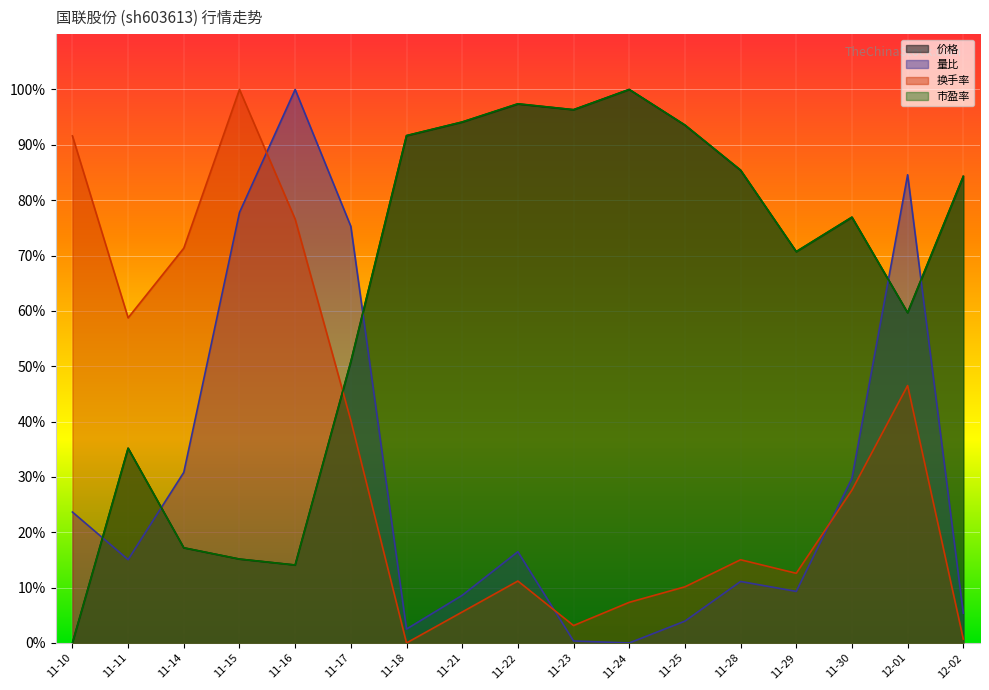

Reading left to right, what are all the values shown in this chart?

价格: 11-10=0.0	11-11=35.2	11-14=17.2	11-15=15.2	11-16=14.1	11-17=50.8	11-18=91.6	11-21=94.1	11-22=97.4	11-23=96.3	11-24=100.0	11-25=93.6	11-28=85.4	11-29=70.7	11-30=76.9	12-01=59.7	12-02=84.3
量比: 11-10=23.7	11-11=15.1	11-14=30.8	11-15=77.8	11-16=100.0	11-17=75.3	11-18=2.5	11-21=8.6	11-22=16.5	11-23=0.4	11-24=0.0	11-25=3.9	11-28=11.1	11-29=9.3	11-30=29.7	12-01=84.6	12-02=5.4
换手率: 11-10=91.6	11-11=58.7	11-14=71.3	11-15=100.0	11-16=76.6	11-17=40.2	11-18=0.0	11-21=5.6	11-22=11.2	11-23=3.1	11-24=7.3	11-25=10.1	11-28=15.0	11-29=12.6	11-30=27.6	12-01=46.5	12-02=0.7
市盈率: 11-10=0.0	11-11=35.2	11-14=17.2	11-15=15.2	11-16=14.1	11-17=50.8	11-18=91.7	11-21=94.1	11-22=97.4	11-23=96.3	11-24=100.0	11-25=93.6	11-28=85.4	11-29=70.7	11-30=76.9	12-01=59.7	12-02=84.3